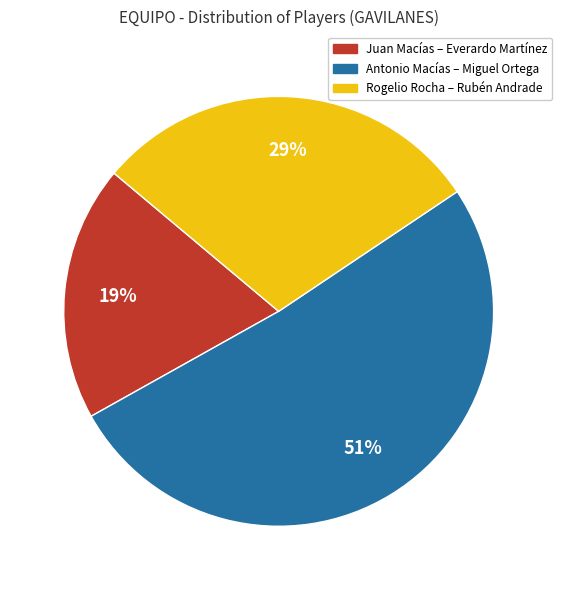

Does any single category account for the majority?

Yes